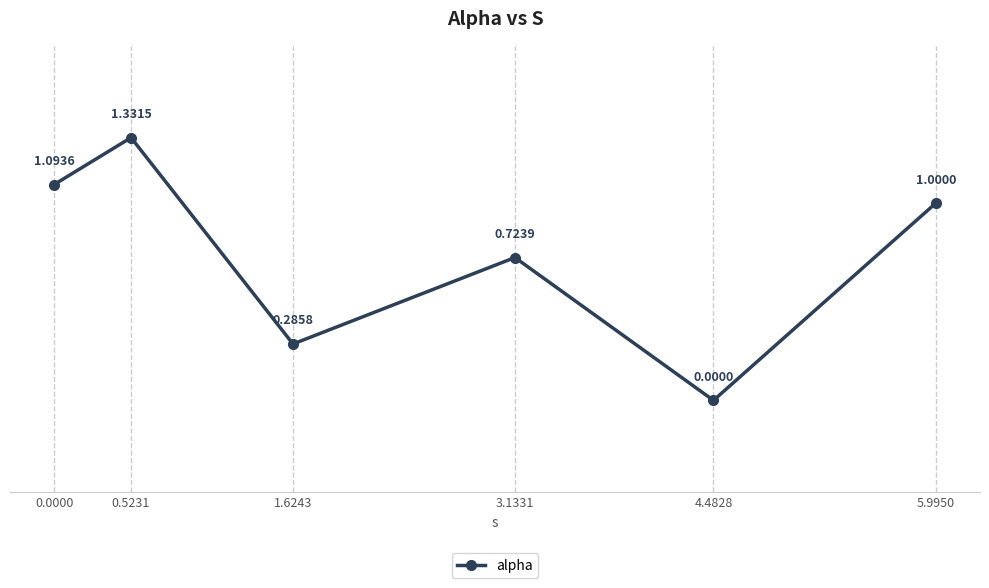

List the labels in order of value, largest first.

0.5231, 0.0000, 5.9950, 3.1331, 1.6243, 4.4828